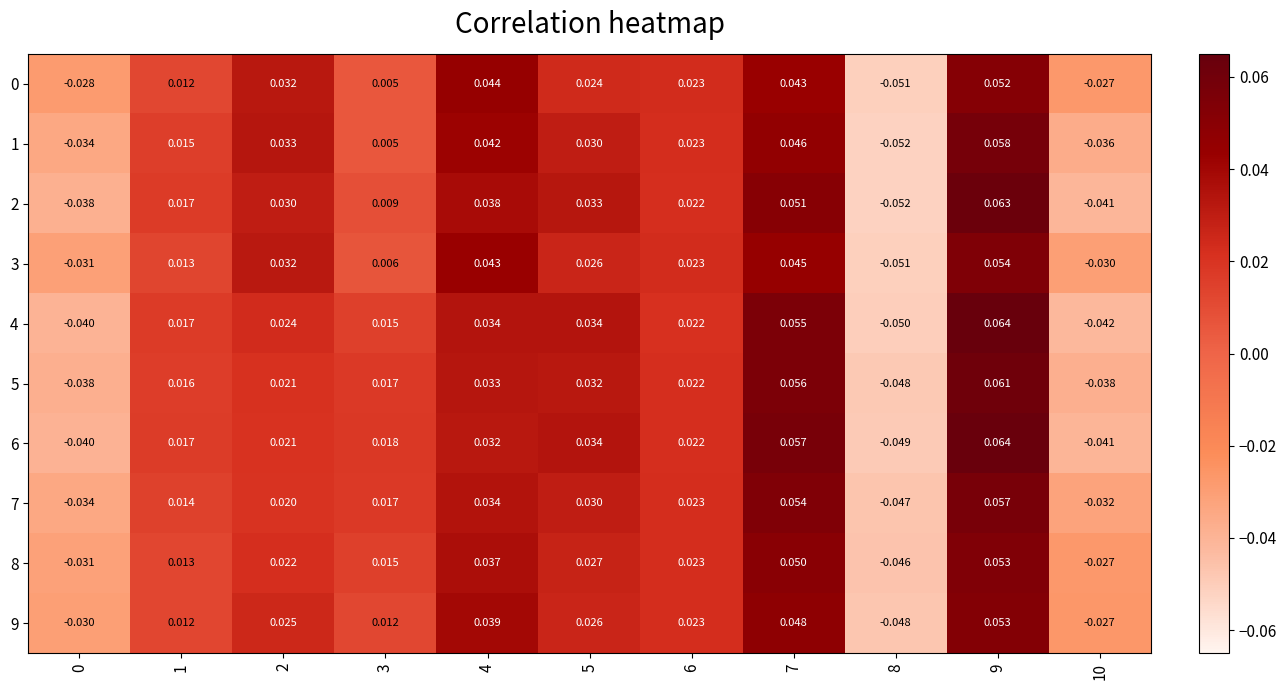

Is the value of 3 at 10 greater than the value of 5 at 6?

No